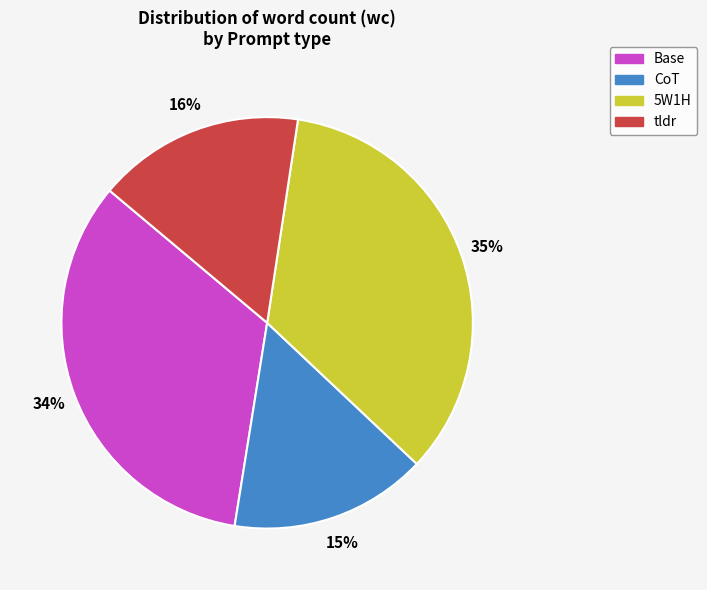

Which slice is the smallest?

CoT